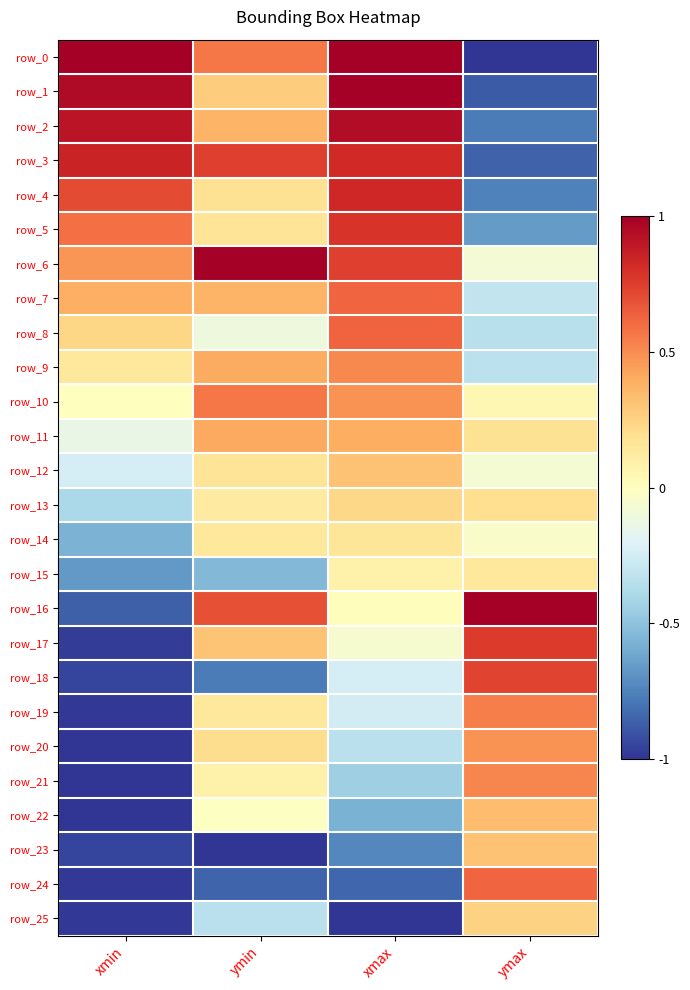

Read the row_23 value at xmin.

-1.0